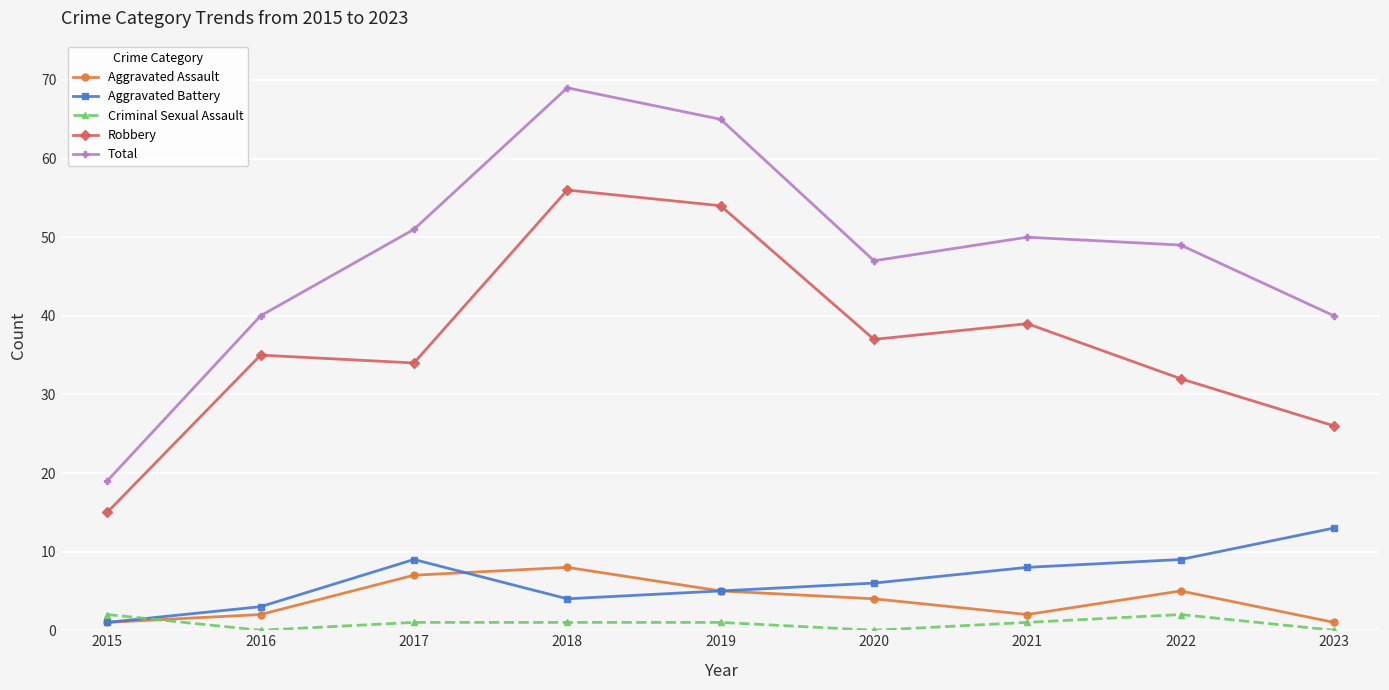

At which label is Aggravated Assault closest to 4?

2020